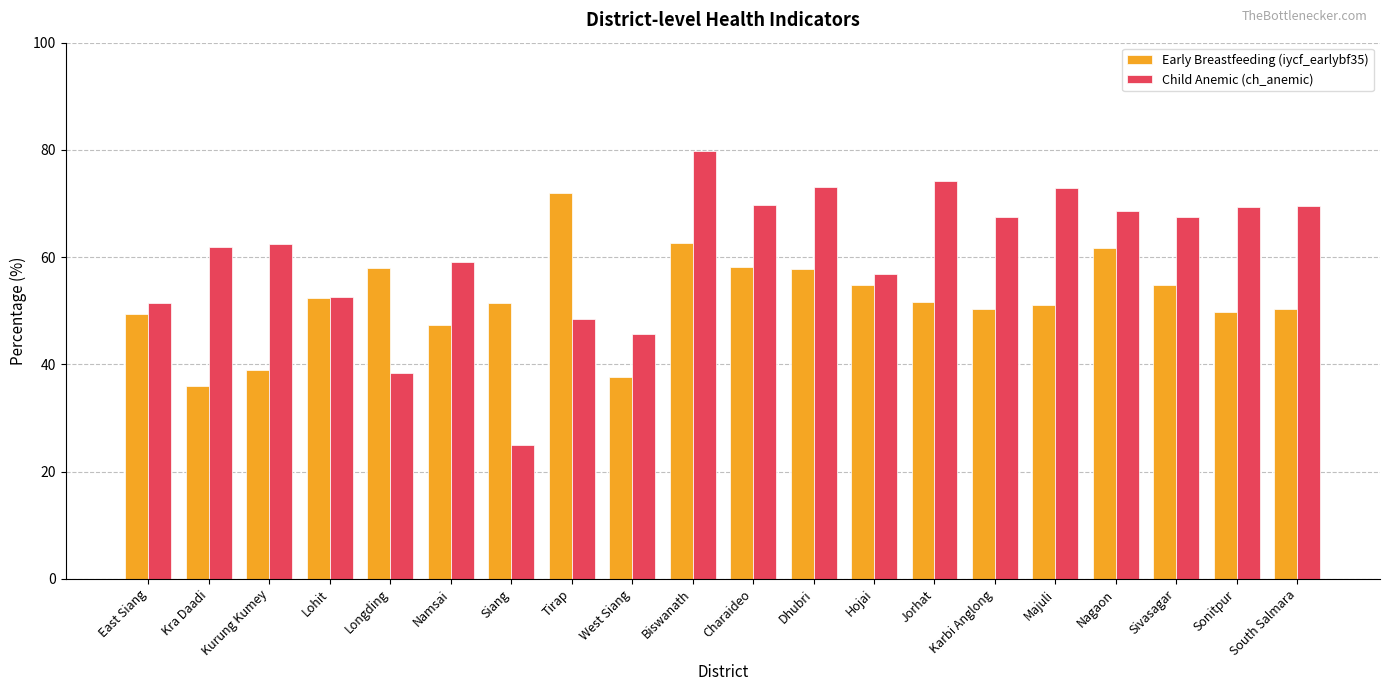

The Early Breastfeeding (iycf_earlybf35) series shows 37.6 at West Siang. True or false?

True